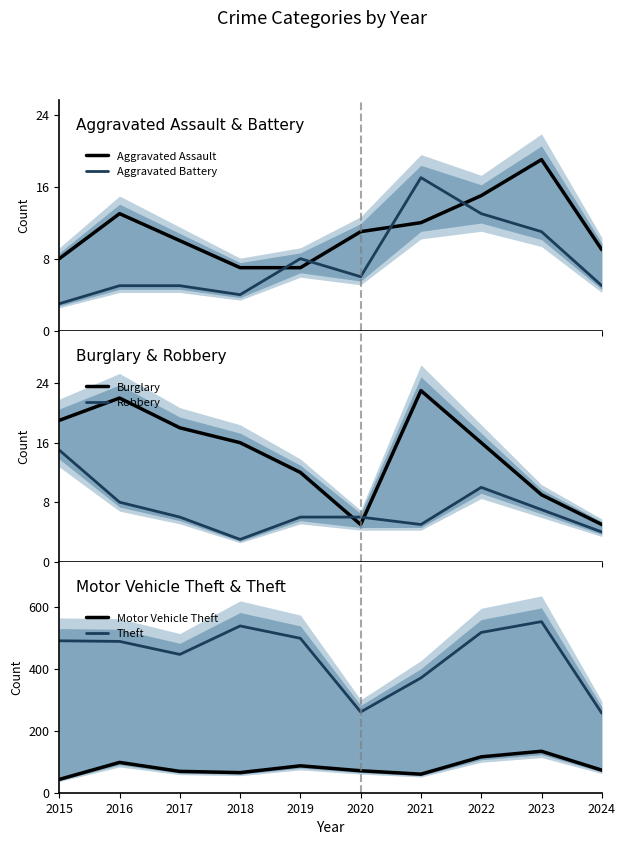

Reading right to left, what are all the values shown in this chart?

Aggravated Assault: 2024=9	2023=19	2022=15	2021=12	2020=11	2019=7	2018=7	2017=10	2016=13	2015=8
Aggravated Battery: 2024=5	2023=11	2022=13	2021=17	2020=6	2019=8	2018=4	2017=5	2016=5	2015=3
Burglary: 2024=5	2023=9	2022=16	2021=23	2020=5	2019=12	2018=16	2017=18	2016=22	2015=19
Robbery: 2024=4	2023=7	2022=10	2021=5	2020=6	2019=6	2018=3	2017=6	2016=8	2015=15
Motor Vehicle Theft: 2024=73	2023=134	2022=116	2021=60	2020=71	2019=87	2018=65	2017=69	2016=98	2015=43
Theft: 2024=257	2023=553	2022=518	2021=371	2020=261	2019=499	2018=539	2017=447	2016=489	2015=491